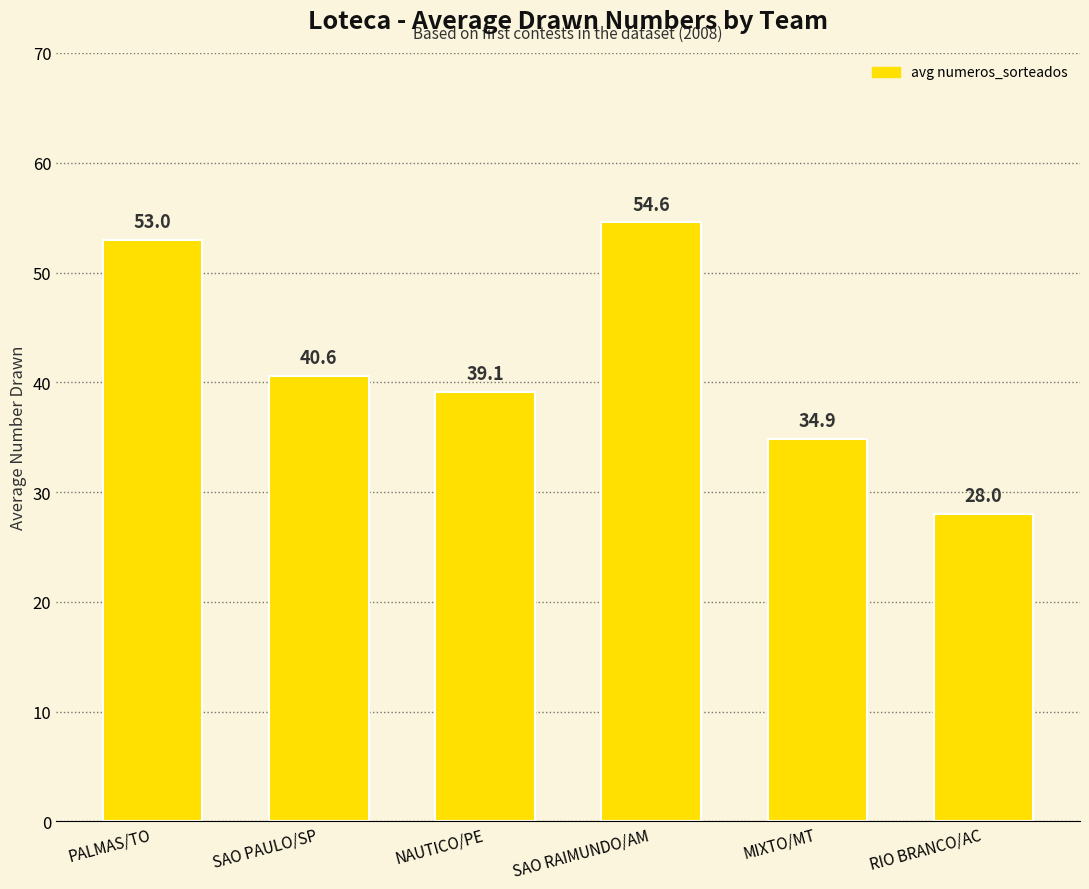

The value at MIXTO/MT is 7.0. True or false?

False